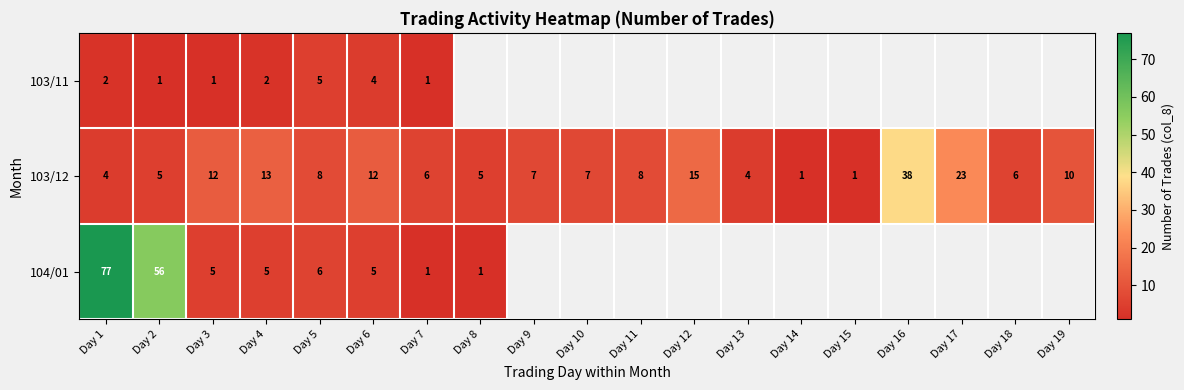

At which category is the sum across all series the highest?

Day 1